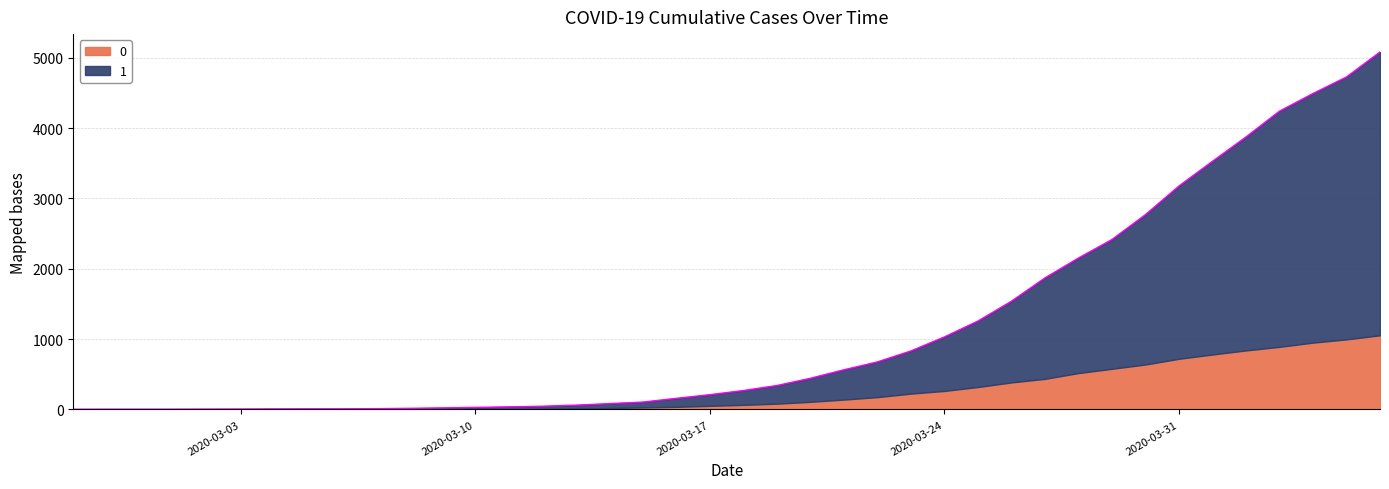

What is the label of the 38th point from the left?

2020-04-04